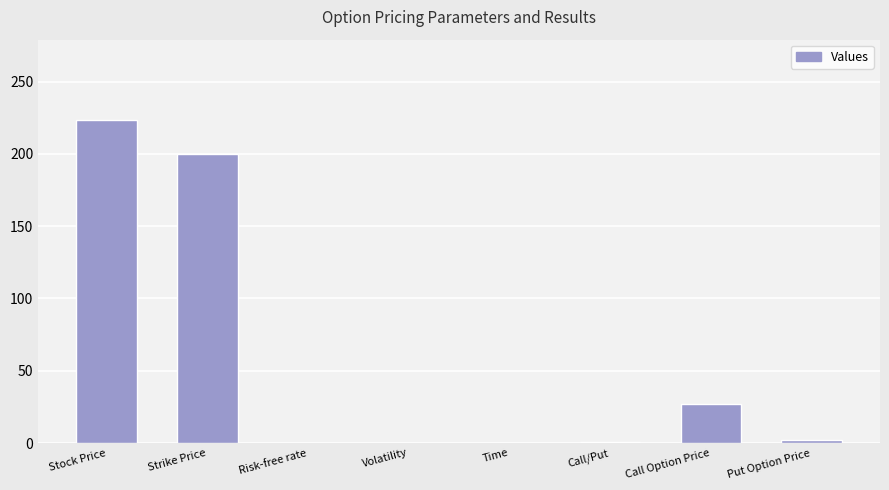

What is the greatest value displayed?

223.2